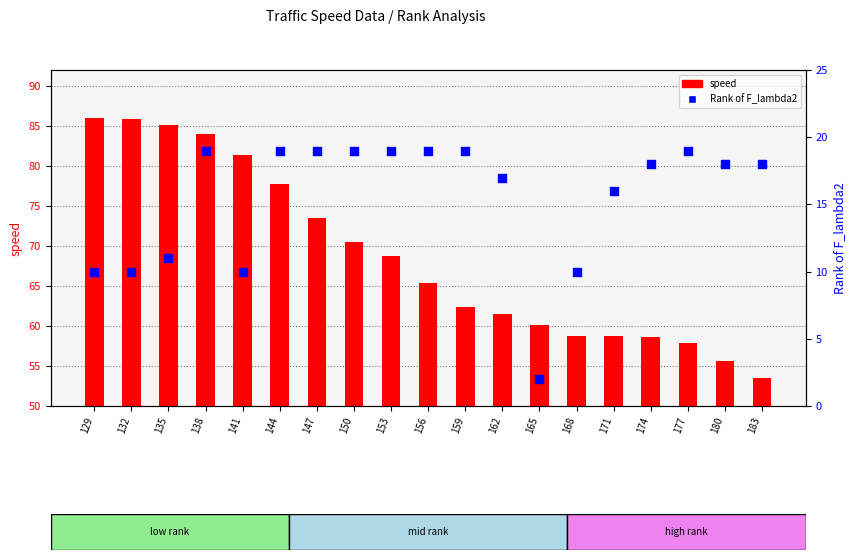

Which series reaches the maximum Y coordinate?

speed